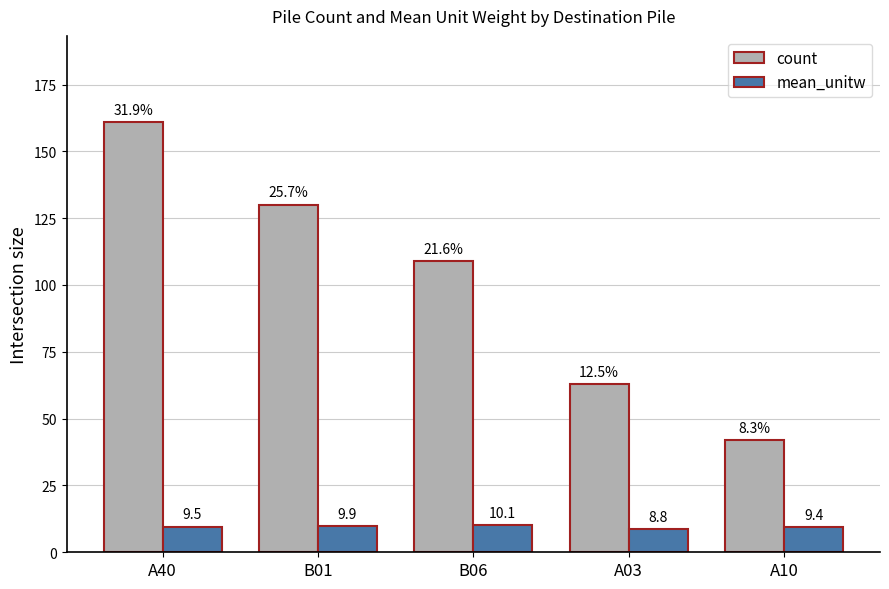

What is the value of the mean_unitw bar at the 5th from the left?

9.4